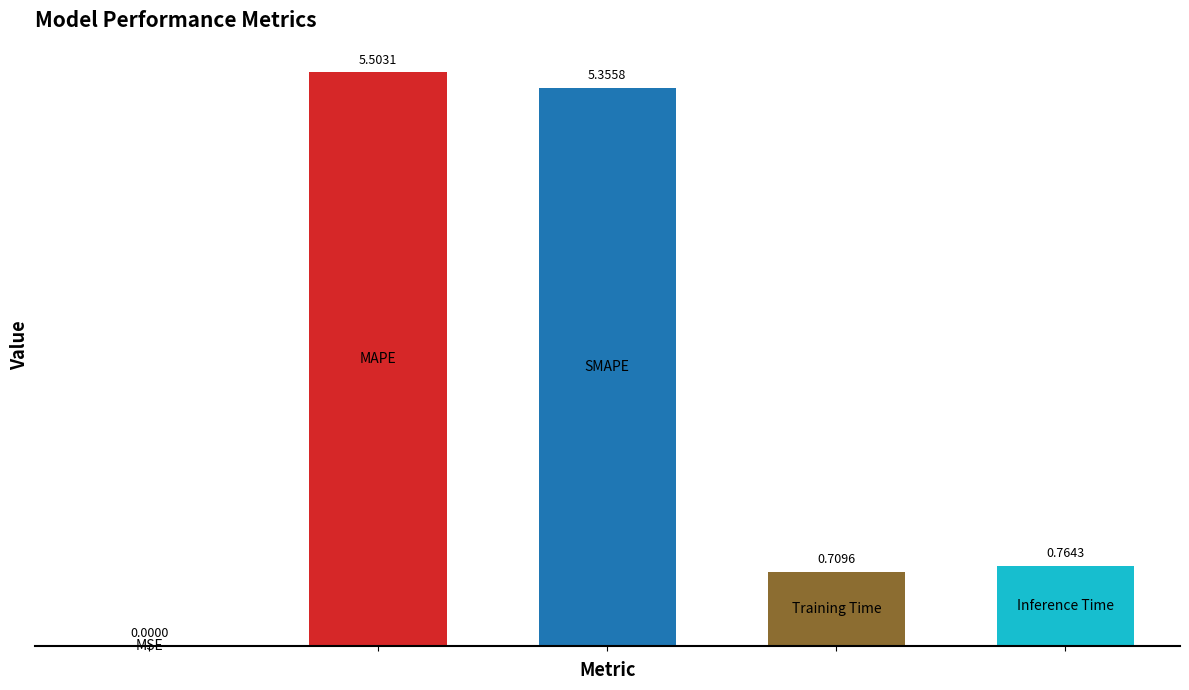

What is the sum of all values?

12.3